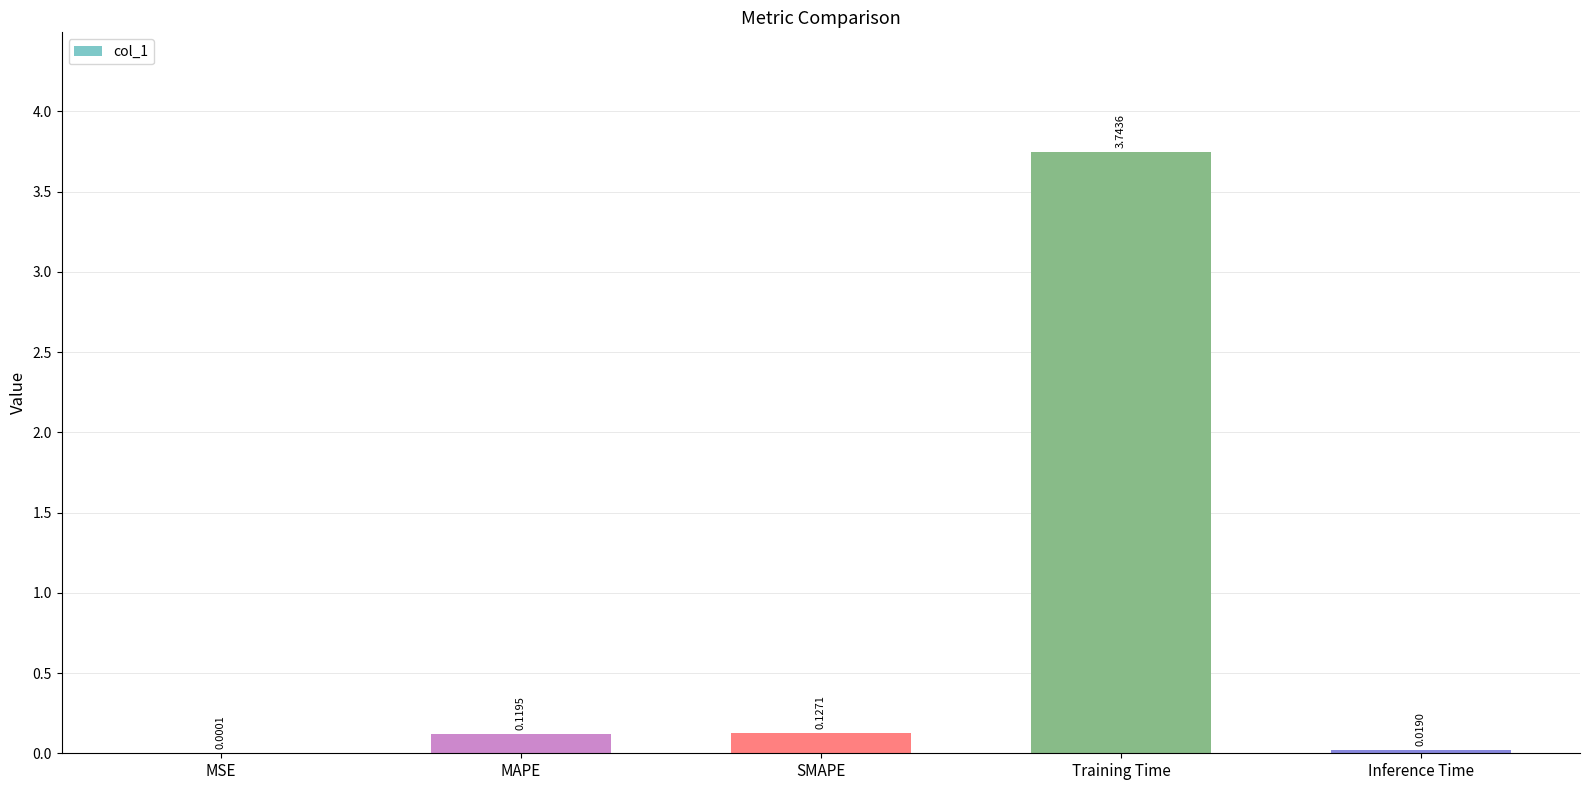

Which label corresponds to the largest value in the chart?

Training Time